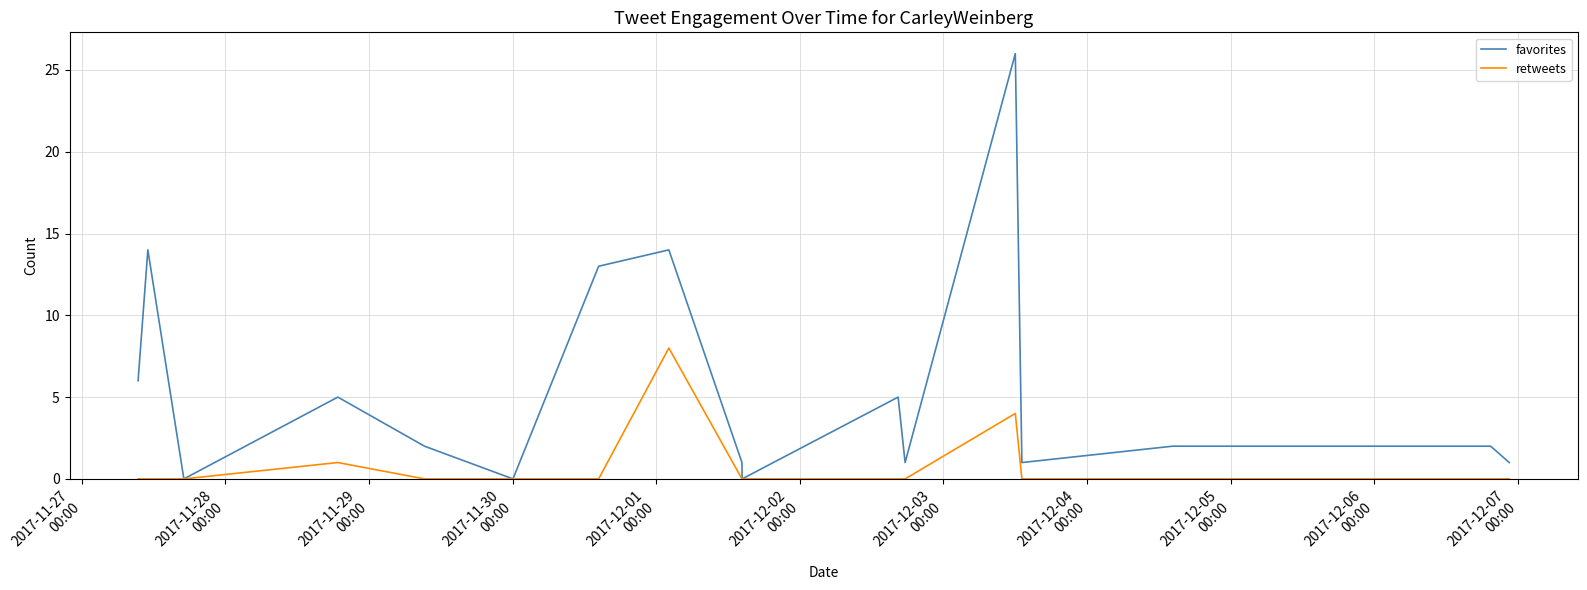

Reading left to right, list all the values displayed in this chart.

favorites: 6	14	0	5	2	0	13	14	1	0	5	1	26	1	2	2	1
retweets: 0	0	0	1	0	0	0	8	0	0	0	0	4	0	0	0	0